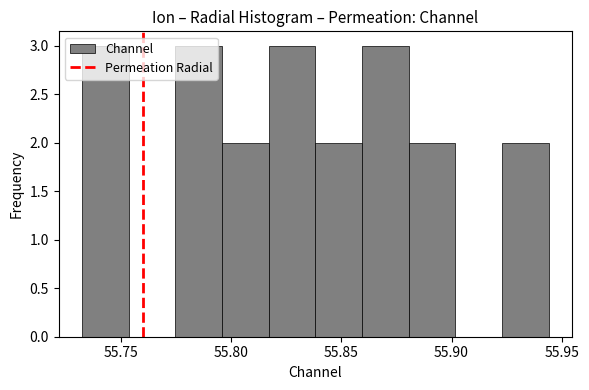

How tall is the bar that spans 55.815 to 55.840 on the x-axis? Neither the bar edges nor the heights are printed on the chart, so give them approximately, as read against the axes.

3